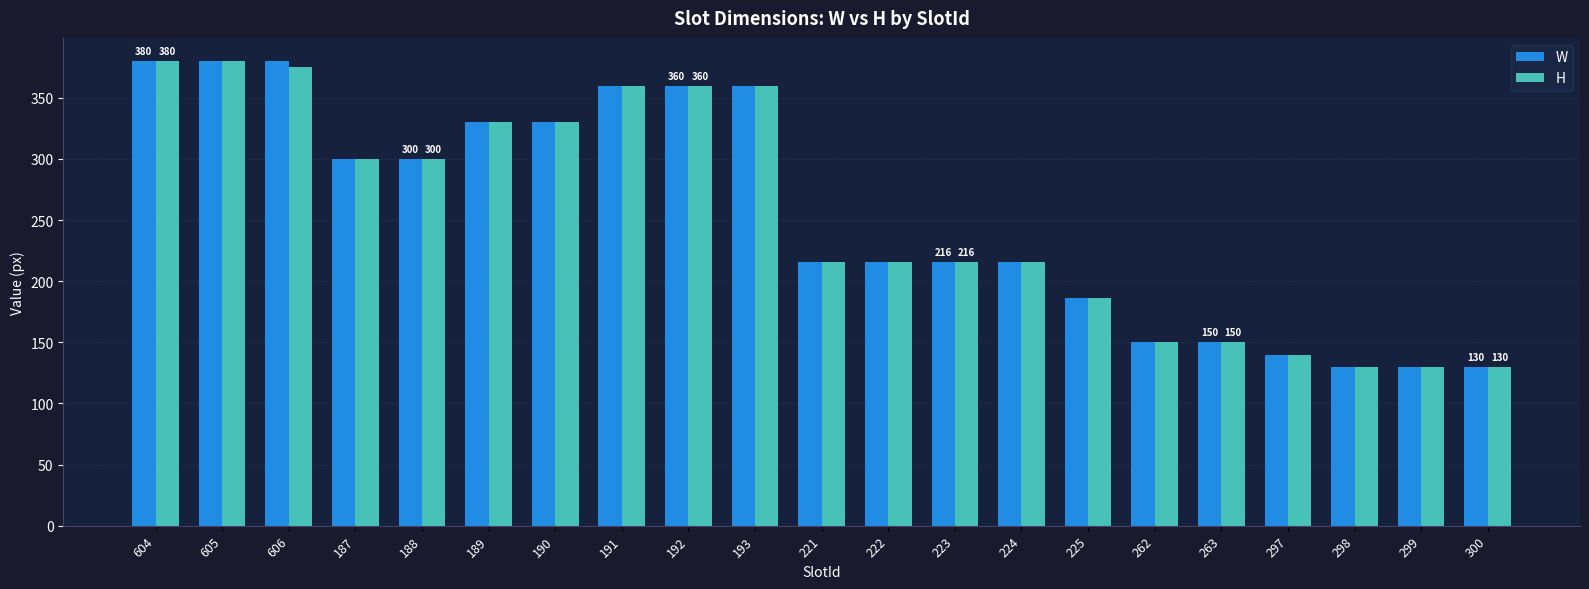

What is the sum of all W values?

5360